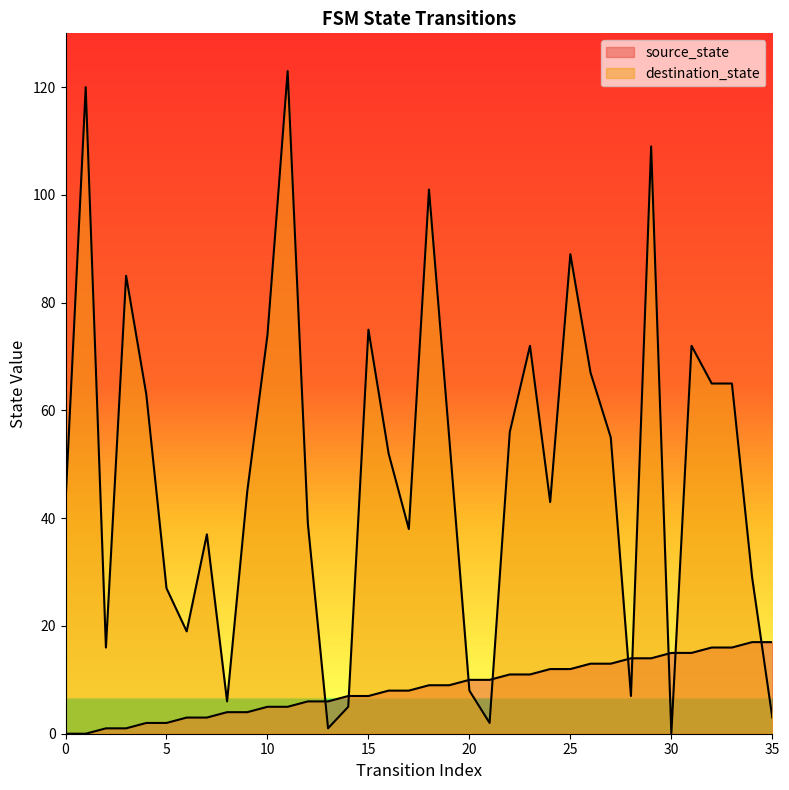

Which series changed the most between 2 and 26?

destination_state